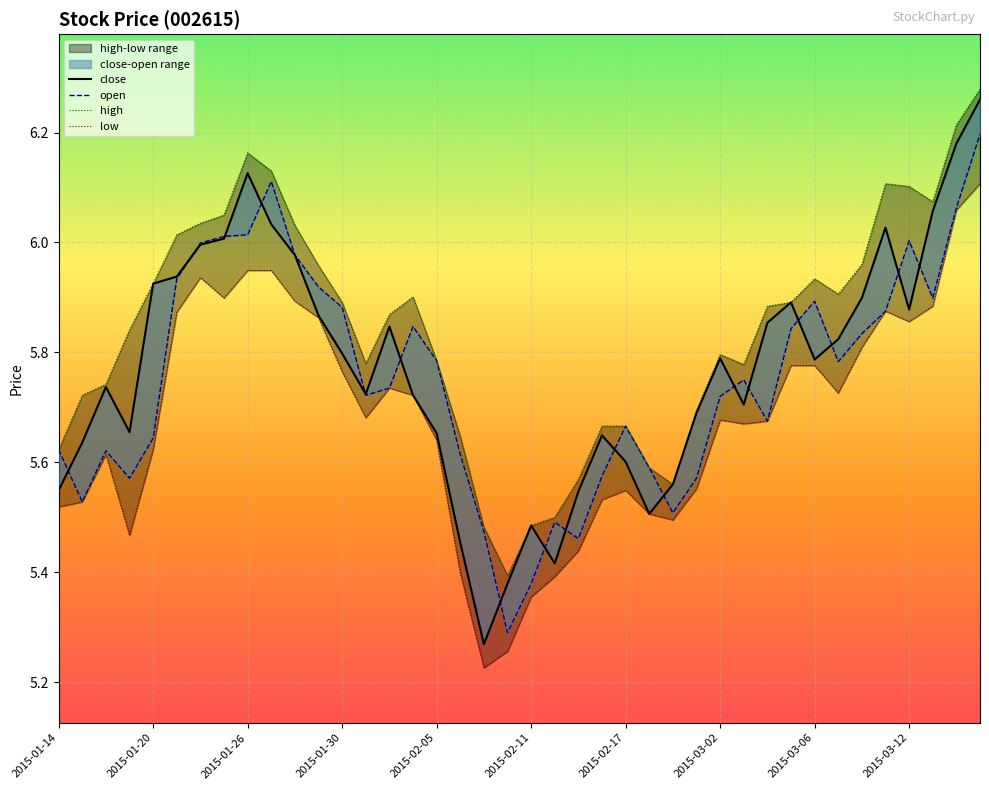

True or false: low has more than 1 points higher than both neighbors.

True